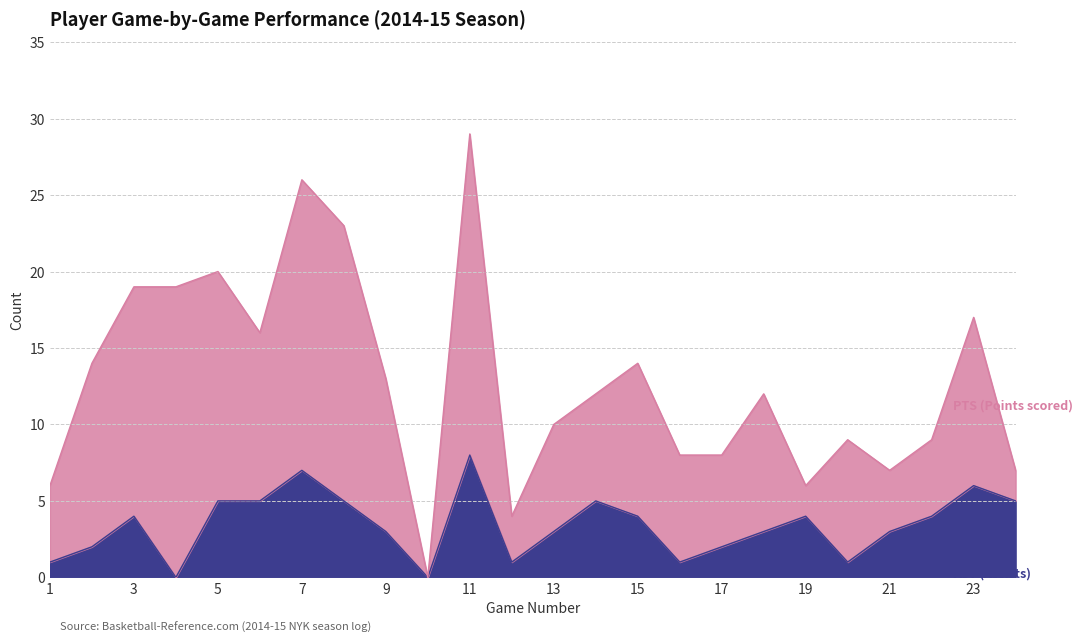

Where does the data first go above 4?

5